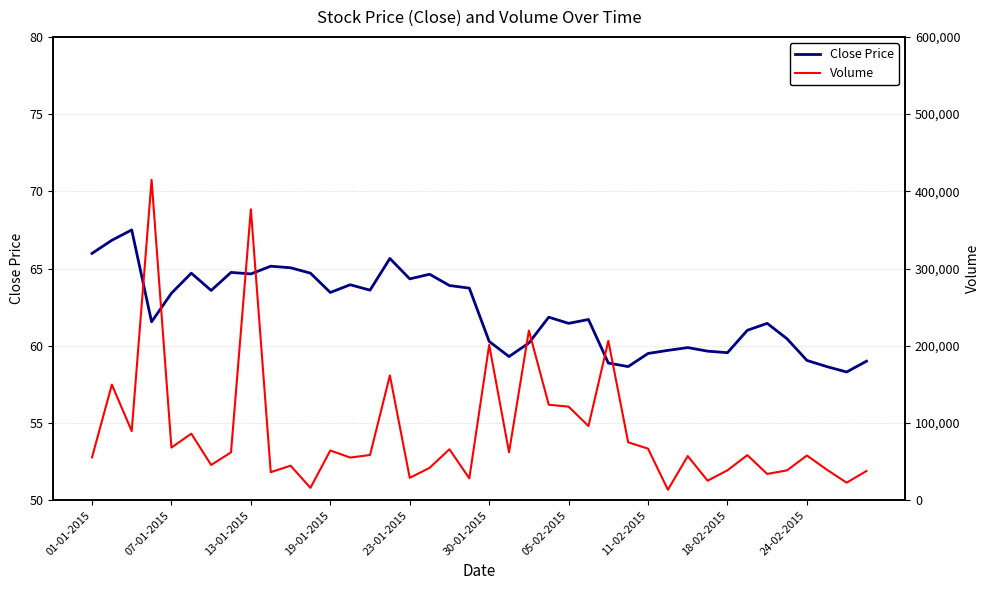

True or false: Close Price has a value of 35.9 at 19-01-2015.

False